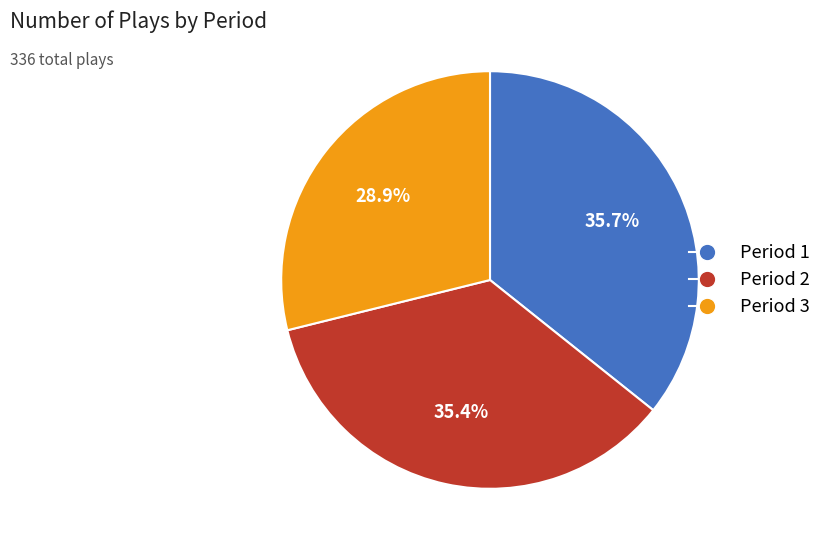

Is the sum of Period 1 and Period 3 greater than half?

Yes